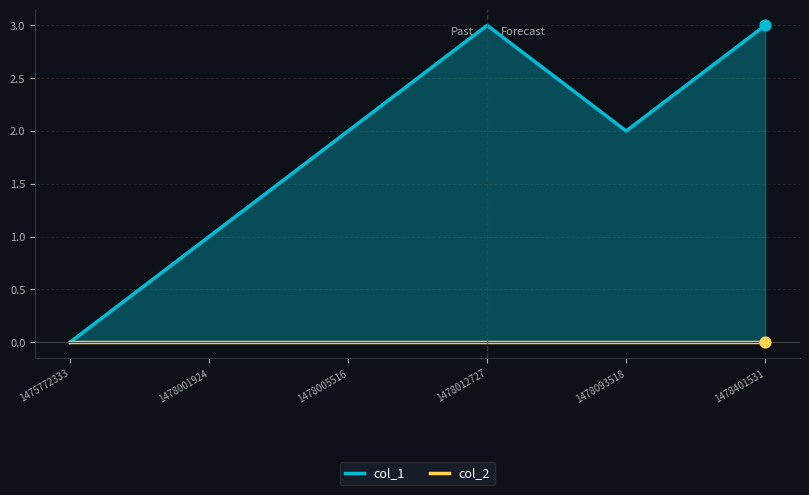

What is the total value across all series at 1478005516?

2